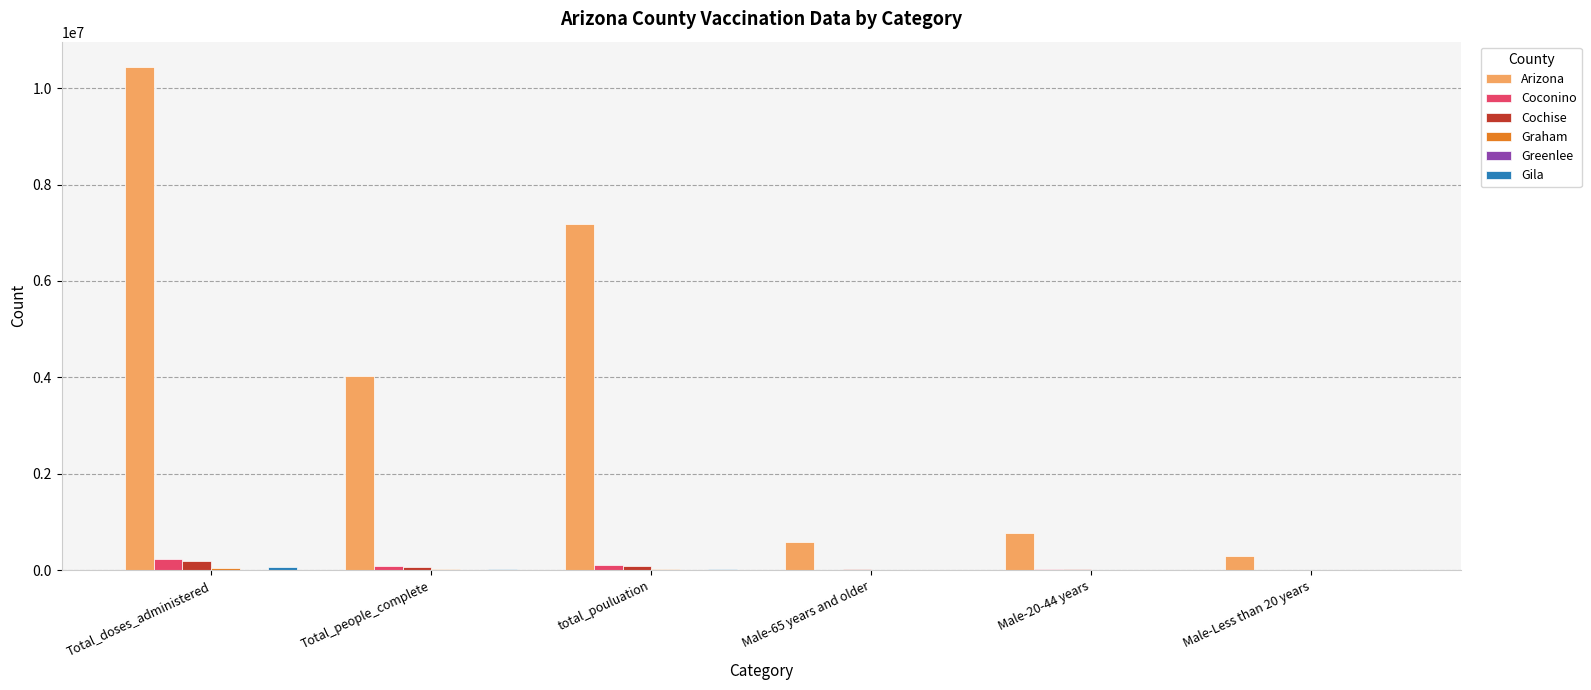

Count the number of categories in the chart.

6